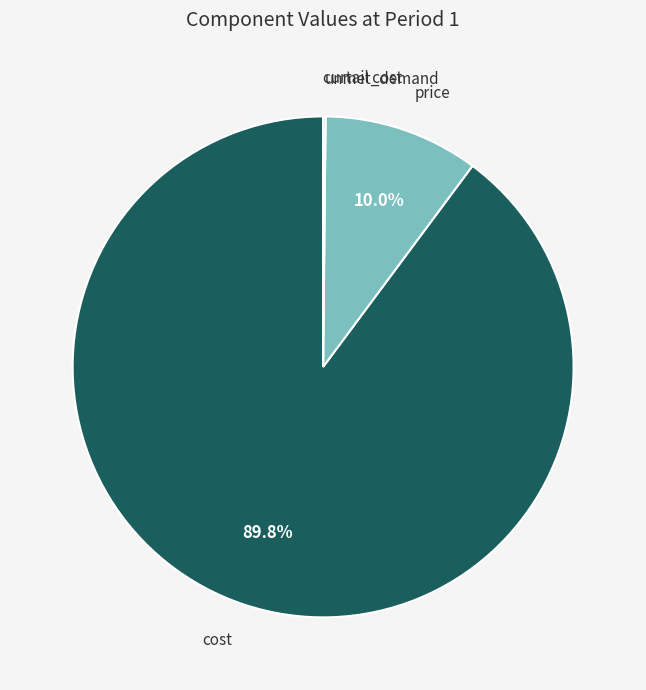

How much of the chart is everything except cost?

10.2%